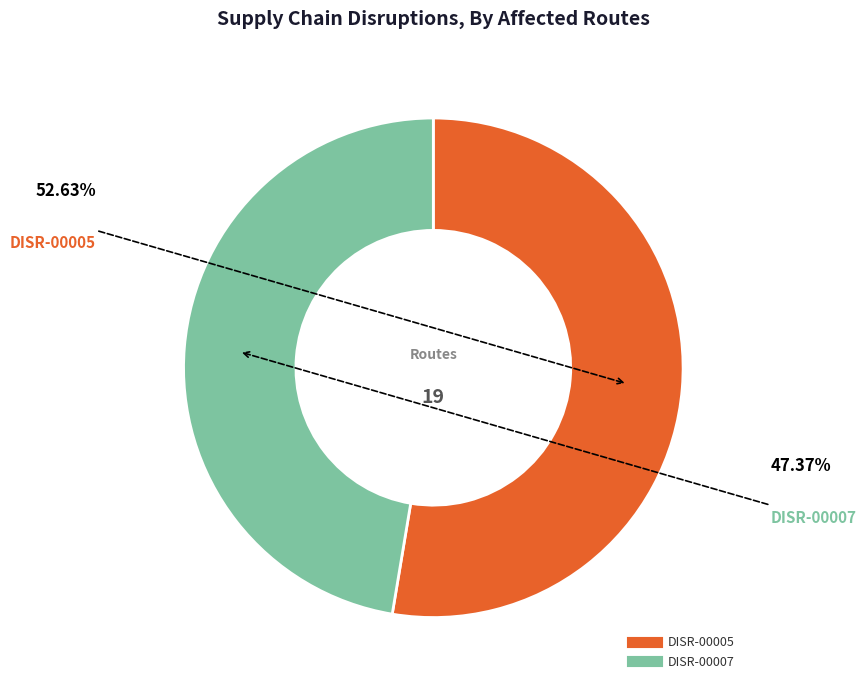

Rank the categories by value from highest to lowest.

DISR-00005, DISR-00007